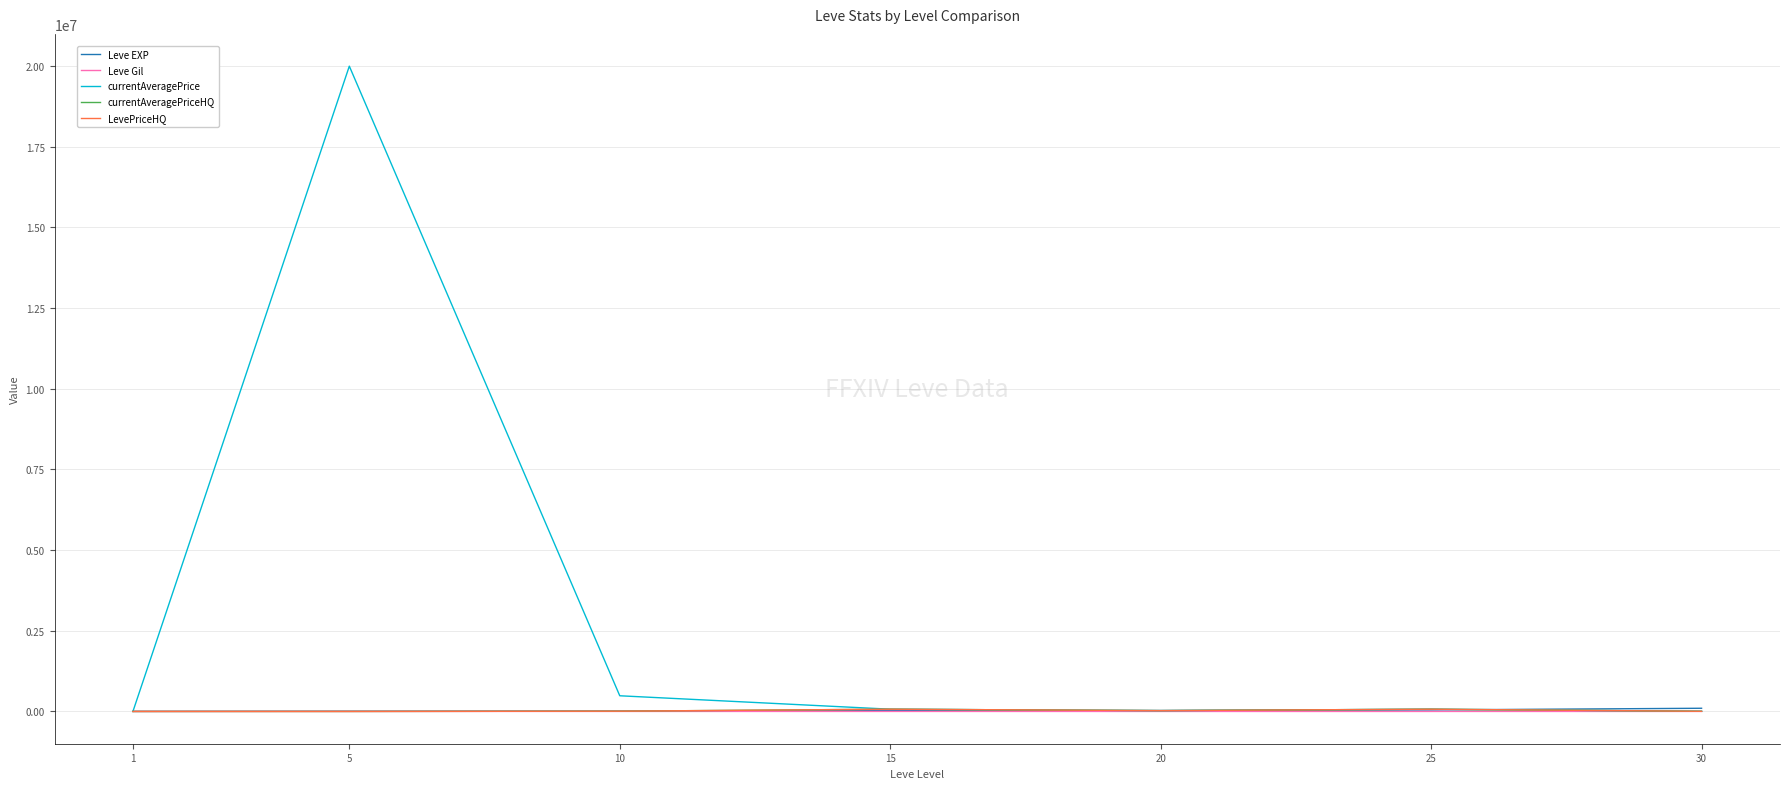

Does the chart have visible grid lines?

Yes